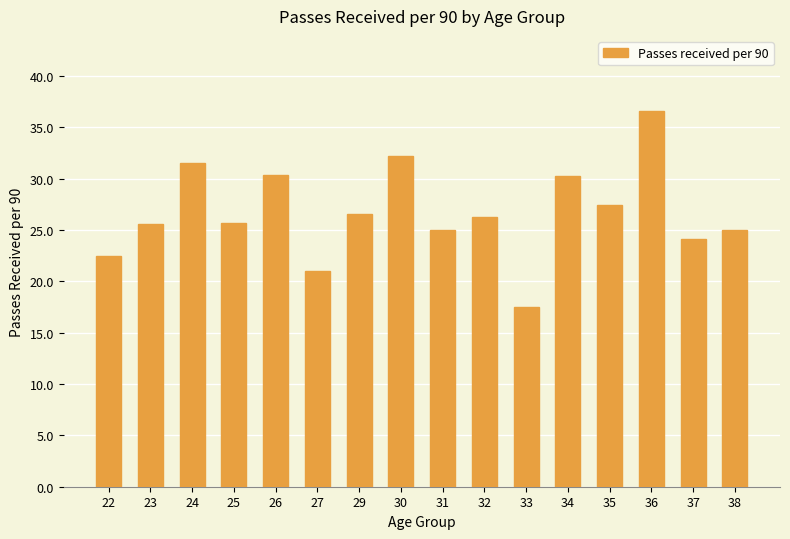

True or false: the data shows 3.6 at 33.

False